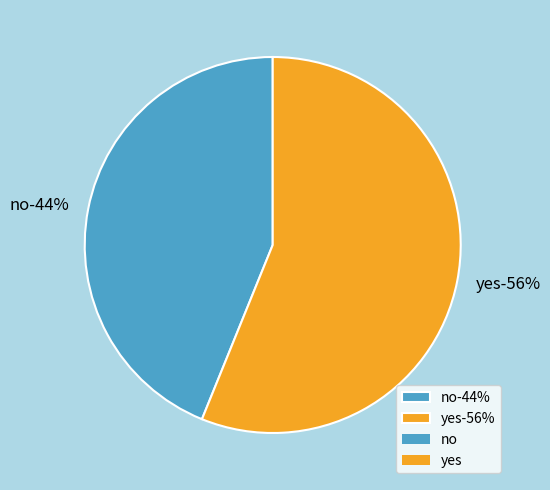

What is the ratio of the value at no to the value at yes?

0.8